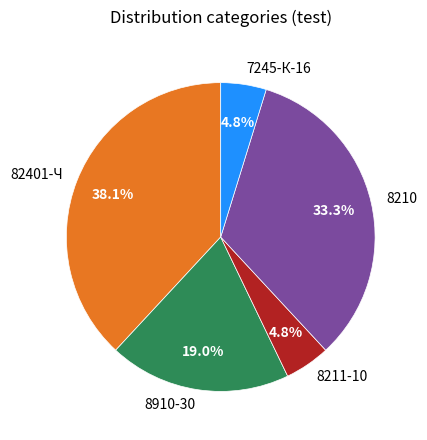

To the nearest percent, what is the combined percentage of 82401-Ч and 8211-10?

43%